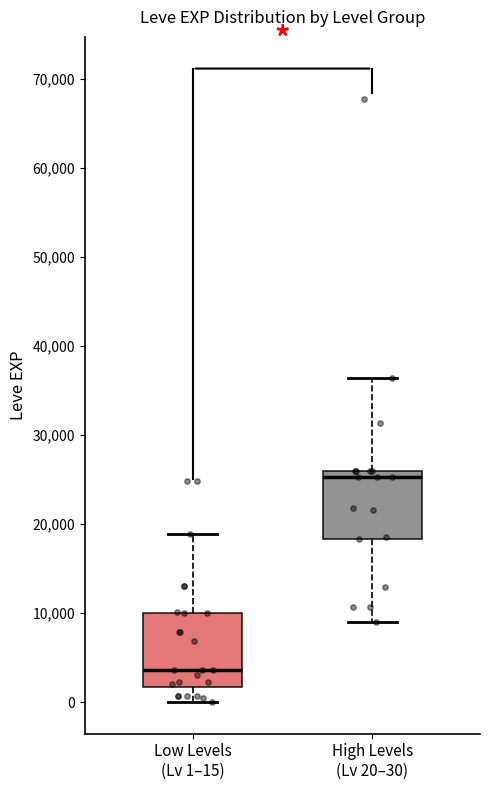

Where does the upper whisker of the box for Low Levels (Lv 1–15) end on the y-axis? The values are not printed on the chart, so give them approximately, as read against the axis.

19000